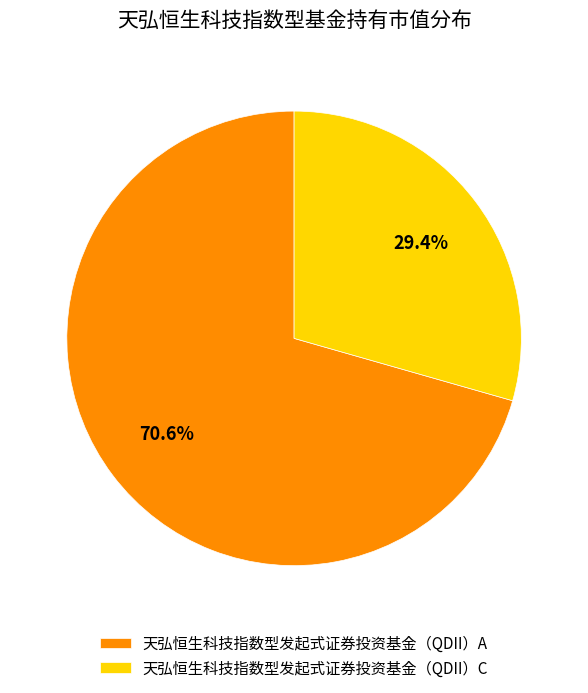

Which slice is the largest?

天弘恒生科技指数型发起式证券投资基金（QDII）A